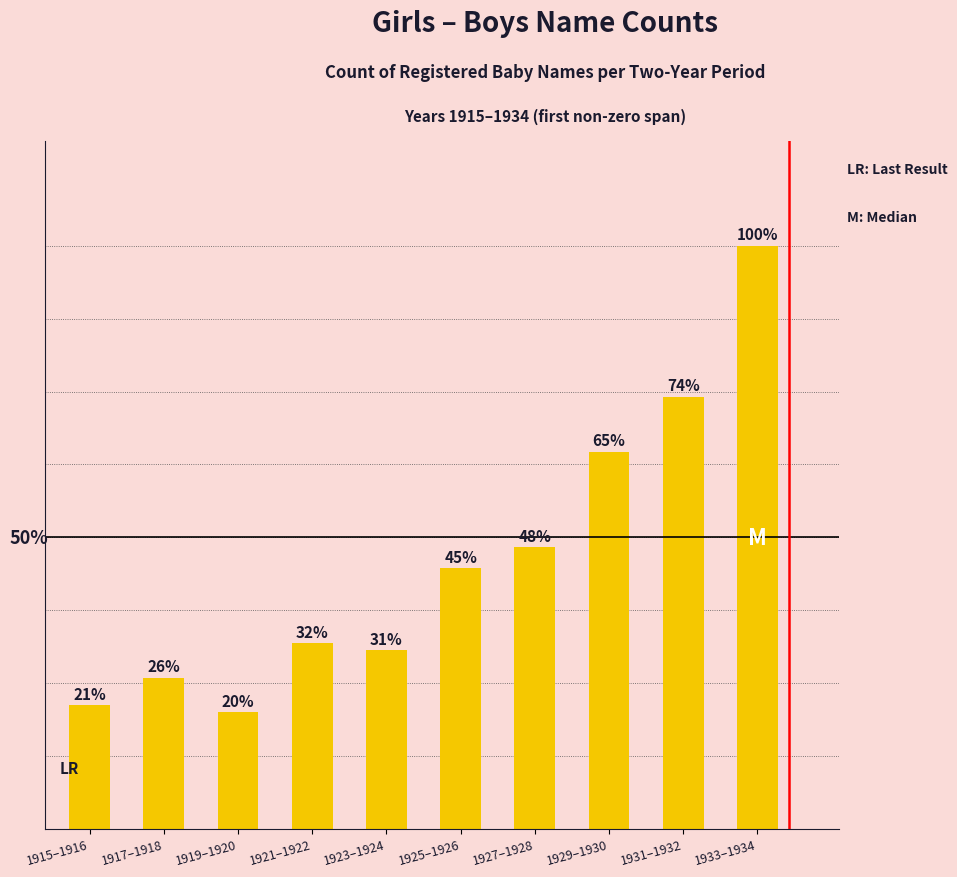

How many data points are less than 38?

5